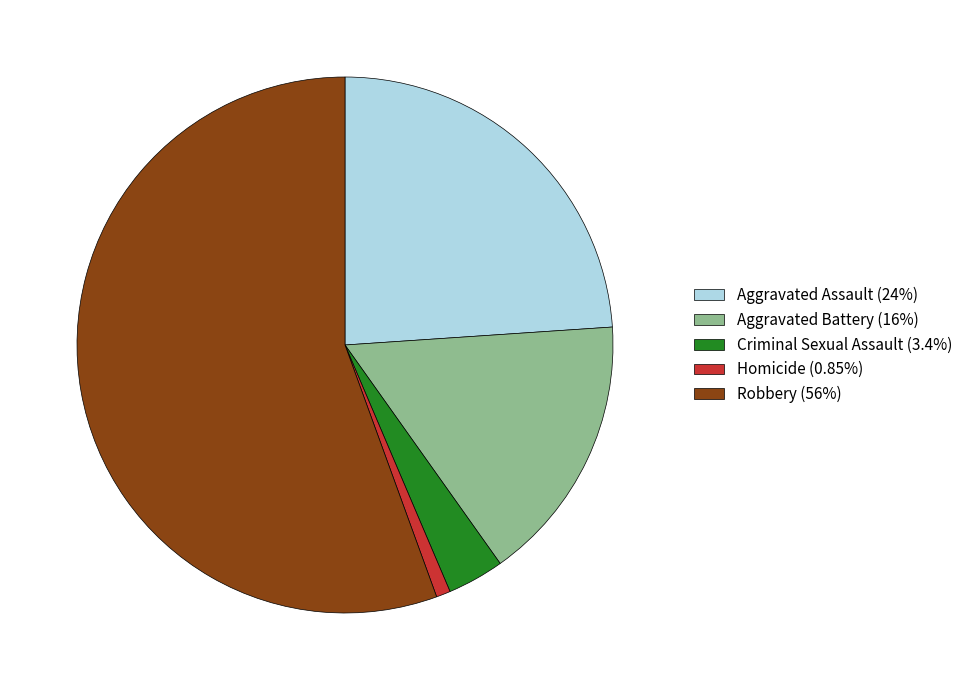

Do Robbery and Homicide together represent more than half of the pie?

Yes